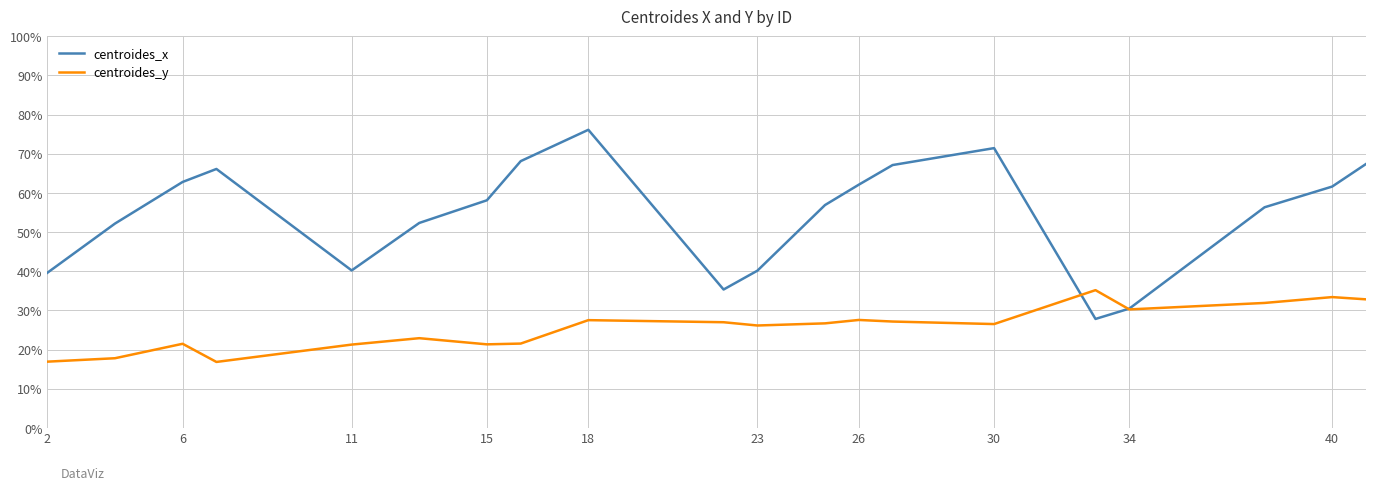

Which series has the largest total across all categories?

centroides_x